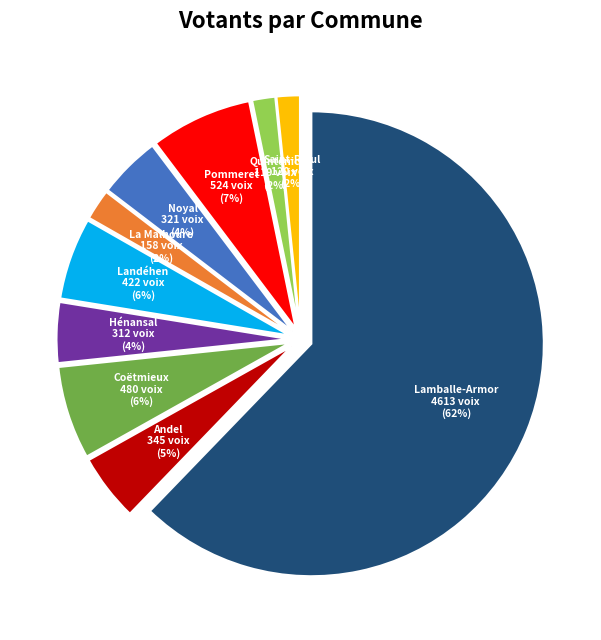

Does Hénansal account for over 50% of the chart?

No